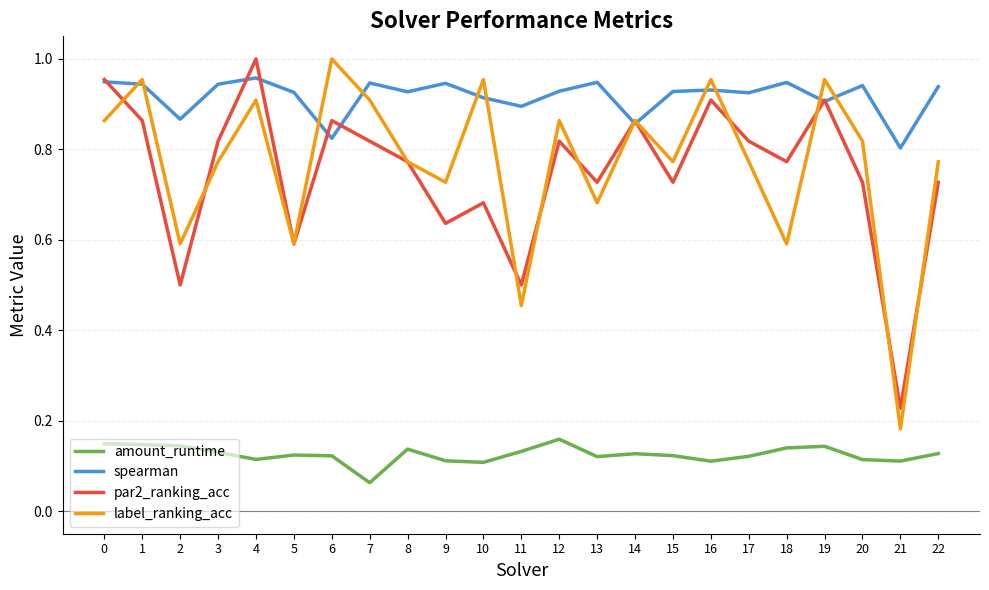

Which series has the widest spread of values?

label_ranking_acc